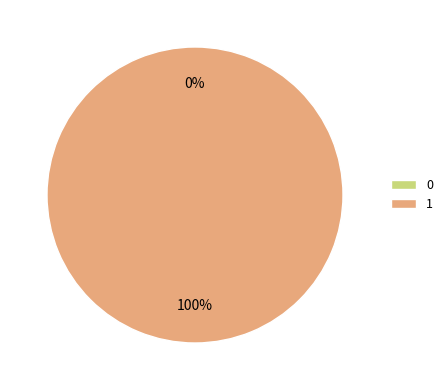

To the nearest percent, what is the difference between the largest and smallest slice percentages?

100%